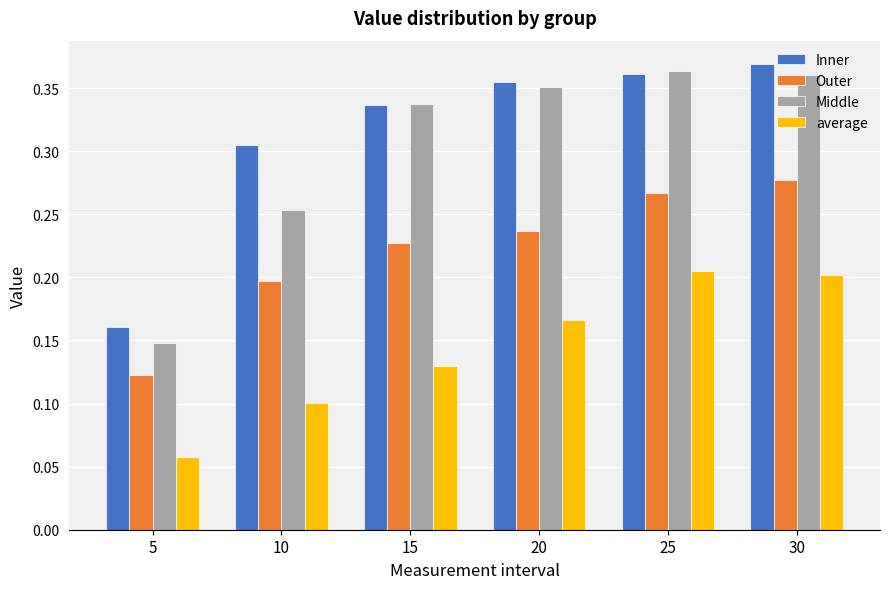

What are all the series names shown in the legend?

Inner, Outer, Middle, average